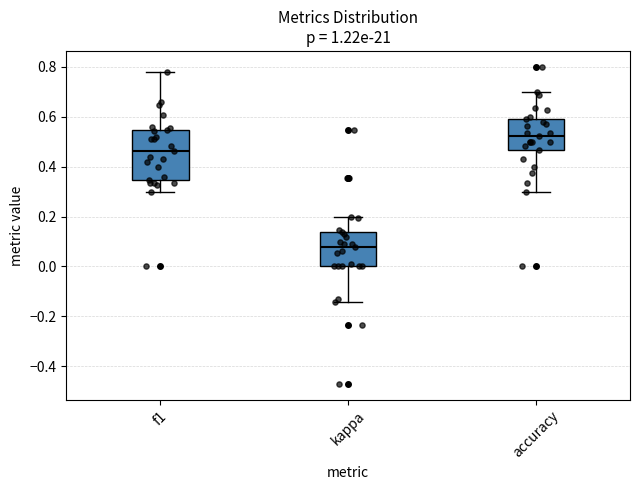

Reading left to right, read every box against the y-axis: the position of its median line, the range the box covers, and the ends of its whiskers. The values are not printed on the chart, so give them approximately, as read against the axis.

f1: median 0.46, box 0.34 to 0.54, whiskers 0.30 to 0.78
kappa: median 0.08, box 0.00 to 0.14, whiskers -0.14 to 0.20
accuracy: median 0.52, box 0.46 to 0.60, whiskers 0.30 to 0.70